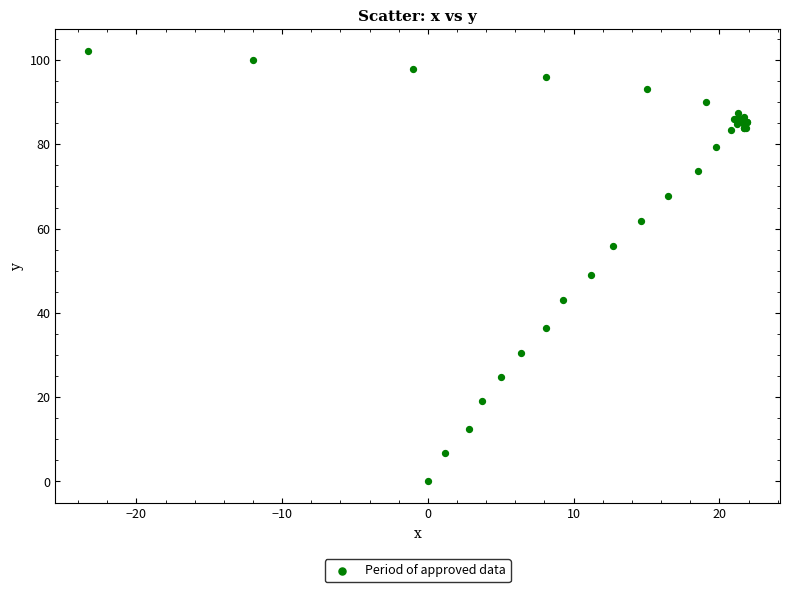

What Y value in the scatter plot is closest to 51?

49.0